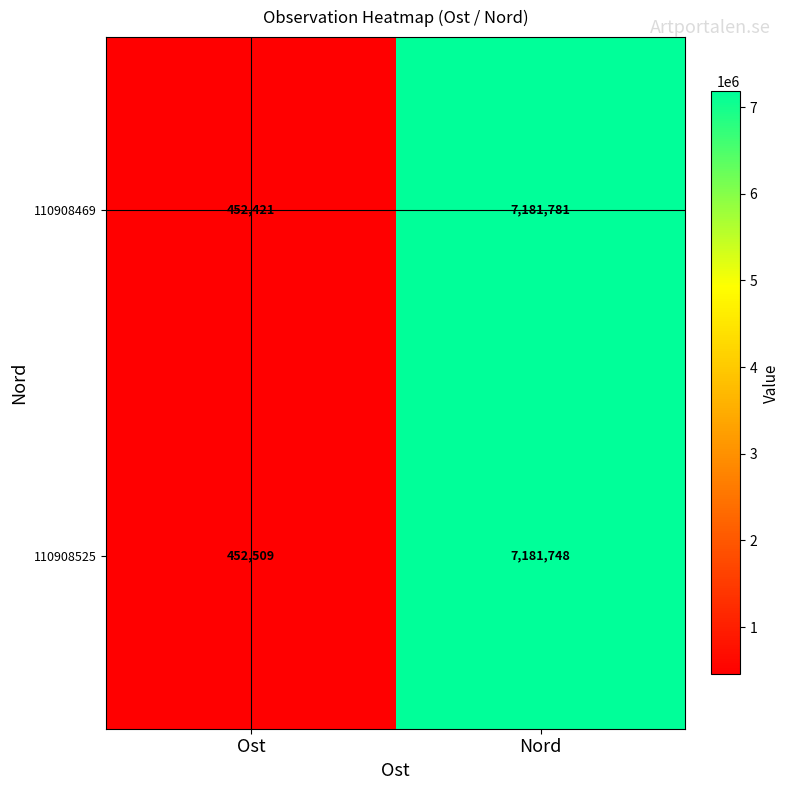

What is the approximate value of 110908469 at Ost, to the nearest 10?

452420